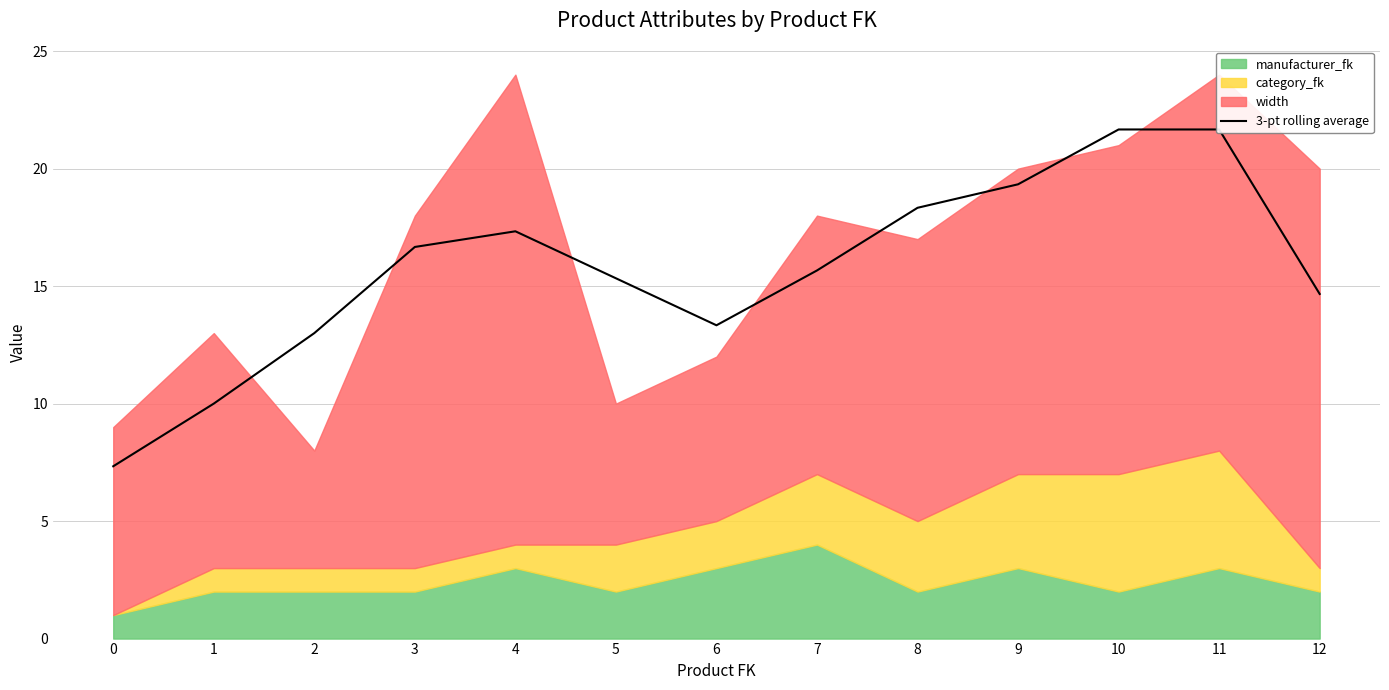

What is the average value?

15.7